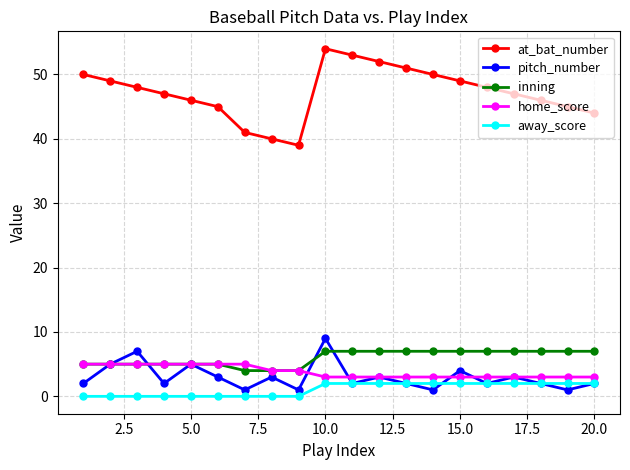

List the series in order of their peak value, lowest first.

away_score, home_score, inning, pitch_number, at_bat_number